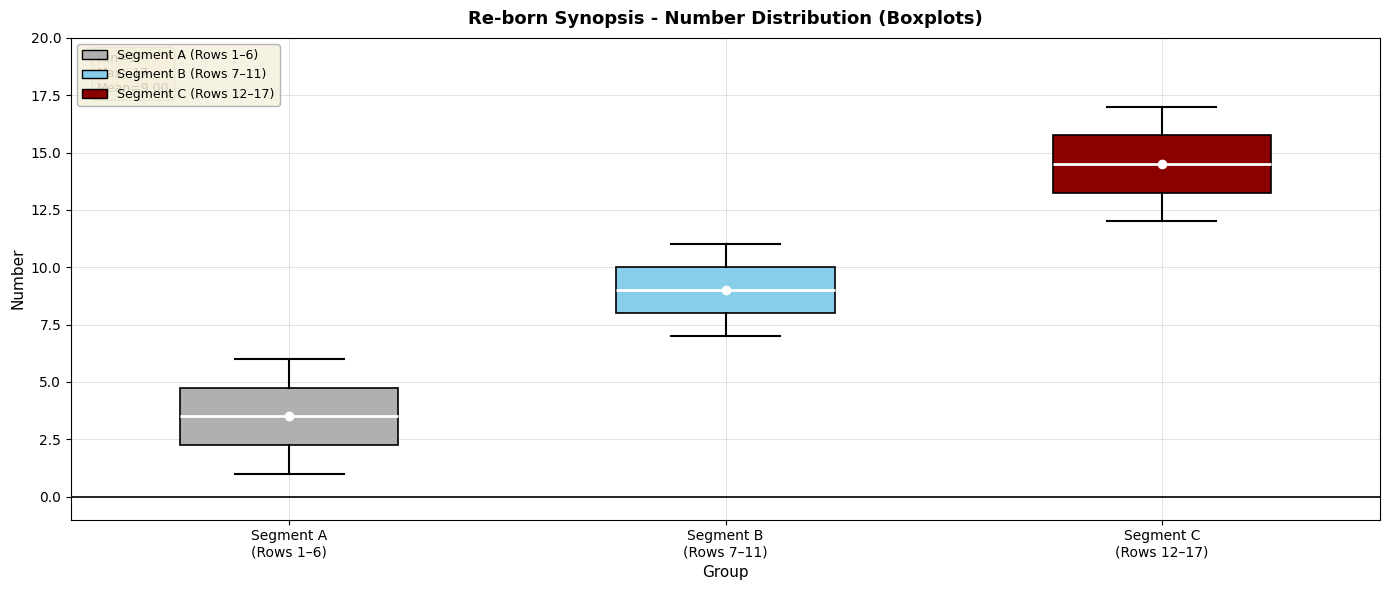

Which box has the lowest median line?

Segment A (Rows 1–6)